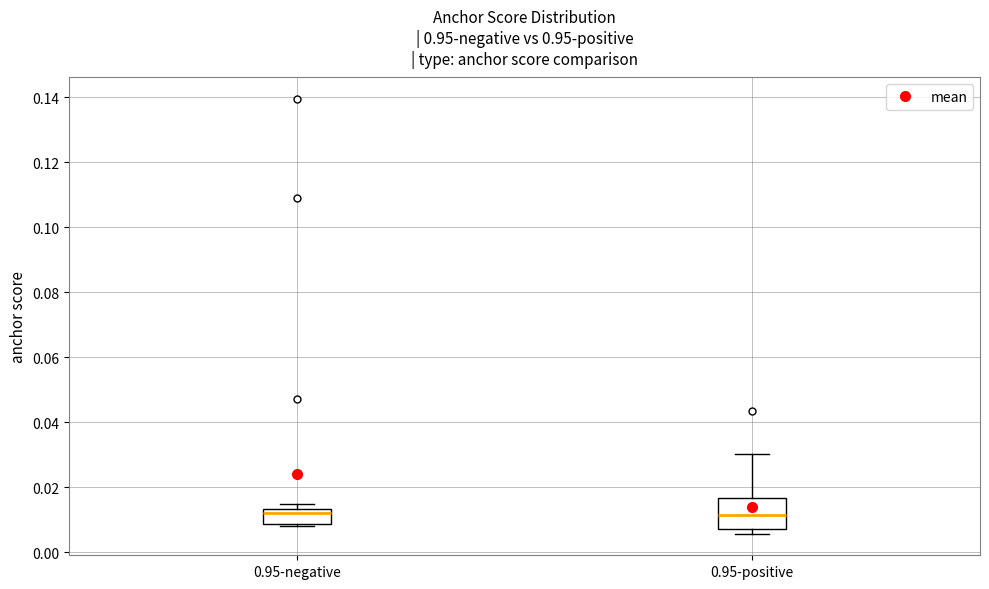

Where does the upper whisker of the box for 0.95-positive end on the y-axis? The values are not printed on the chart, so give them approximately, as read against the axis.

0.030